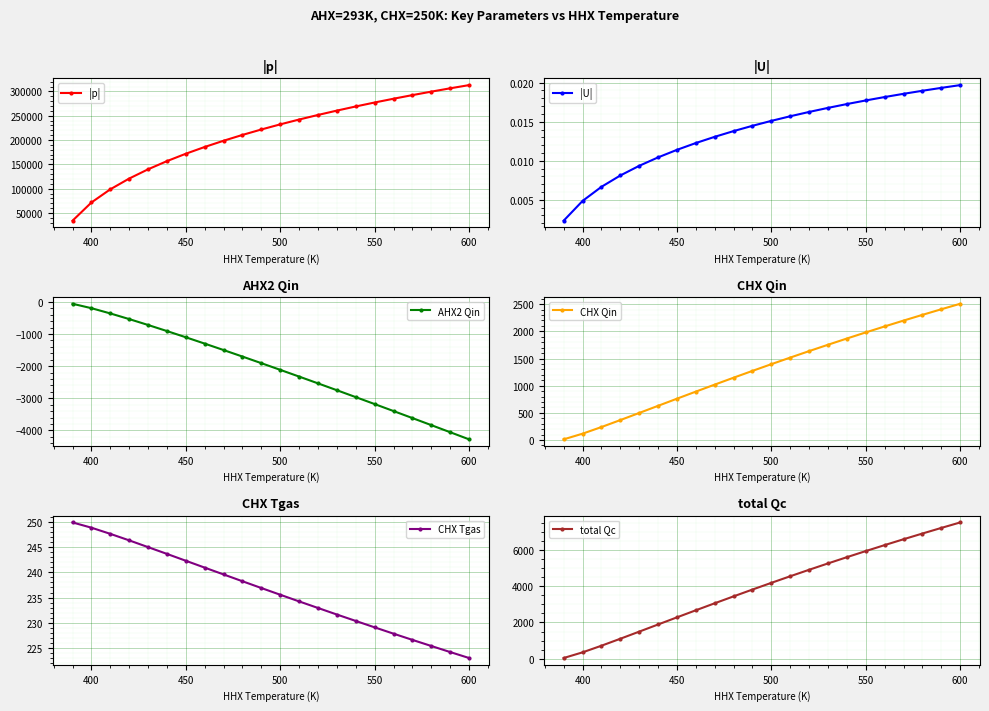

True or false: |p| and CHX Qin intersect in this chart.

False